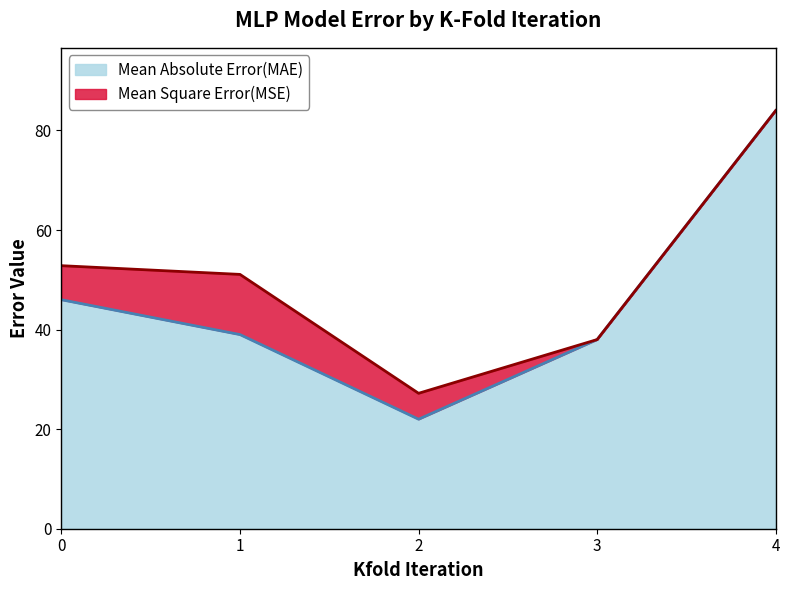

At which category does the chart reach its peak across all series?

4